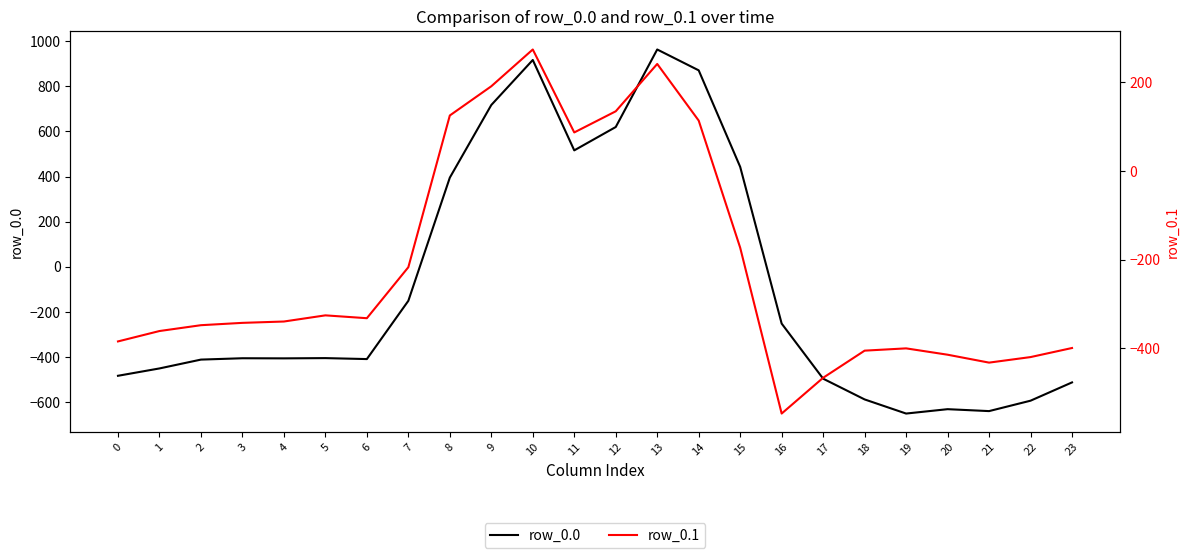

The row_0.1 series shows 443.8 at 10. True or false?

False